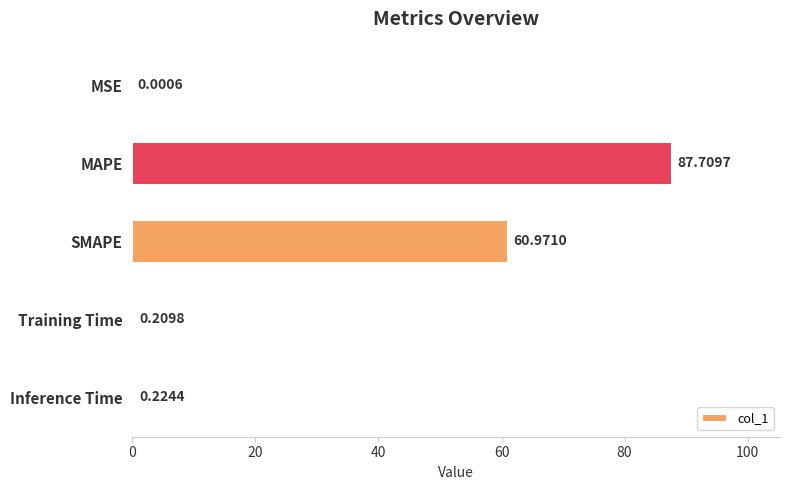

What is the greatest value displayed?

87.7